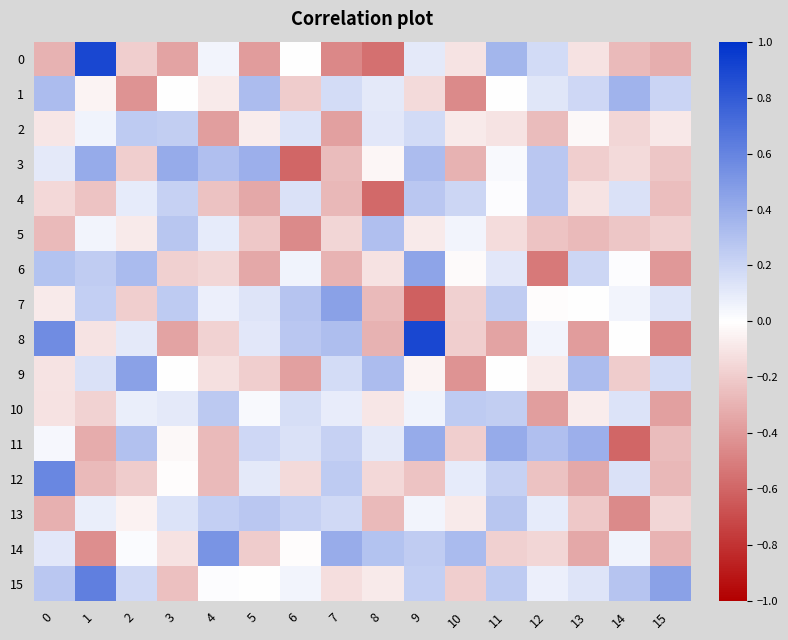

Reading left to right, extract all data points from this chart.

0: 0=-0.3	1=0.9	2=-0.2	3=-0.4	4=0.1	5=-0.4	6=0.0	7=-0.5	8=-0.6	9=0.1	10=-0.1	11=0.4	12=0.2	13=-0.1	14=-0.3	15=-0.3
1: 0=0.3	1=-0.0	2=-0.4	3=-0.0	4=-0.1	5=0.3	6=-0.2	7=0.2	8=0.1	9=-0.1	10=-0.5	11=-0.0	12=0.1	13=0.2	14=0.4	15=0.2
2: 0=-0.1	1=0.1	2=0.3	3=0.2	4=-0.4	5=-0.1	6=0.1	7=-0.4	8=0.1	9=0.2	10=-0.1	11=-0.1	12=-0.3	13=-0.0	14=-0.2	15=-0.1
3: 0=0.1	1=0.4	2=-0.2	3=0.4	4=0.3	5=0.4	6=-0.6	7=-0.3	8=-0.0	9=0.3	10=-0.3	11=0.0	12=0.3	13=-0.2	14=-0.1	15=-0.2
4: 0=-0.2	1=-0.2	2=0.1	3=0.2	4=-0.2	5=-0.3	6=0.1	7=-0.3	8=-0.6	9=0.3	10=0.2	11=0.0	12=0.3	13=-0.1	14=0.1	15=-0.3
5: 0=-0.3	1=0.1	2=-0.1	3=0.3	4=0.1	5=-0.2	6=-0.5	7=-0.2	8=0.3	9=-0.1	10=0.1	11=-0.1	12=-0.2	13=-0.3	14=-0.2	15=-0.2
6: 0=0.3	1=0.2	2=0.3	3=-0.2	4=-0.2	5=-0.3	6=0.1	7=-0.3	8=-0.1	9=0.4	10=-0.0	11=0.1	12=-0.5	13=0.2	14=0.0	15=-0.4
7: 0=-0.1	1=0.2	2=-0.2	3=0.3	4=0.1	5=0.1	6=0.3	7=0.5	8=-0.3	9=-0.6	10=-0.2	11=0.2	12=-0.0	13=0.0	14=0.1	15=0.1
8: 0=0.6	1=-0.1	2=0.1	3=-0.4	4=-0.2	5=0.1	6=0.3	7=0.3	8=-0.3	9=0.9	10=-0.2	11=-0.4	12=0.1	13=-0.4	14=0.0	15=-0.5
9: 0=-0.1	1=0.1	2=0.5	3=0.0	4=-0.1	5=-0.2	6=-0.4	7=0.2	8=0.3	9=-0.0	10=-0.4	11=-0.0	12=-0.1	13=0.3	14=-0.2	15=0.2
10: 0=-0.1	1=-0.2	2=0.1	3=0.1	4=0.3	5=0.0	6=0.2	7=0.1	8=-0.1	9=0.1	10=0.3	11=0.2	12=-0.4	13=-0.1	14=0.1	15=-0.4
11: 0=0.0	1=-0.3	2=0.3	3=-0.0	4=-0.3	5=0.2	6=0.1	7=0.2	8=0.1	9=0.4	10=-0.2	11=0.4	12=0.3	13=0.4	14=-0.6	15=-0.3
12: 0=0.6	1=-0.3	2=-0.2	3=-0.0	4=-0.3	5=0.1	6=-0.1	7=0.3	8=-0.2	9=-0.2	10=0.1	11=0.2	12=-0.2	13=-0.3	14=0.1	15=-0.3
13: 0=-0.3	1=0.1	2=-0.1	3=0.1	4=0.2	5=0.3	6=0.2	7=0.2	8=-0.3	9=0.1	10=-0.1	11=0.3	12=0.1	13=-0.2	14=-0.5	15=-0.2
14: 0=0.1	1=-0.4	2=0.0	3=-0.1	4=0.5	5=-0.2	6=-0.0	7=0.4	8=0.3	9=0.2	10=0.3	11=-0.2	12=-0.2	13=-0.3	14=0.1	15=-0.3
15: 0=0.3	1=0.6	2=0.2	3=-0.2	4=0.0	5=-0.0	6=0.1	7=-0.1	8=-0.1	9=0.2	10=-0.2	11=0.3	12=0.1	13=0.1	14=0.3	15=0.5